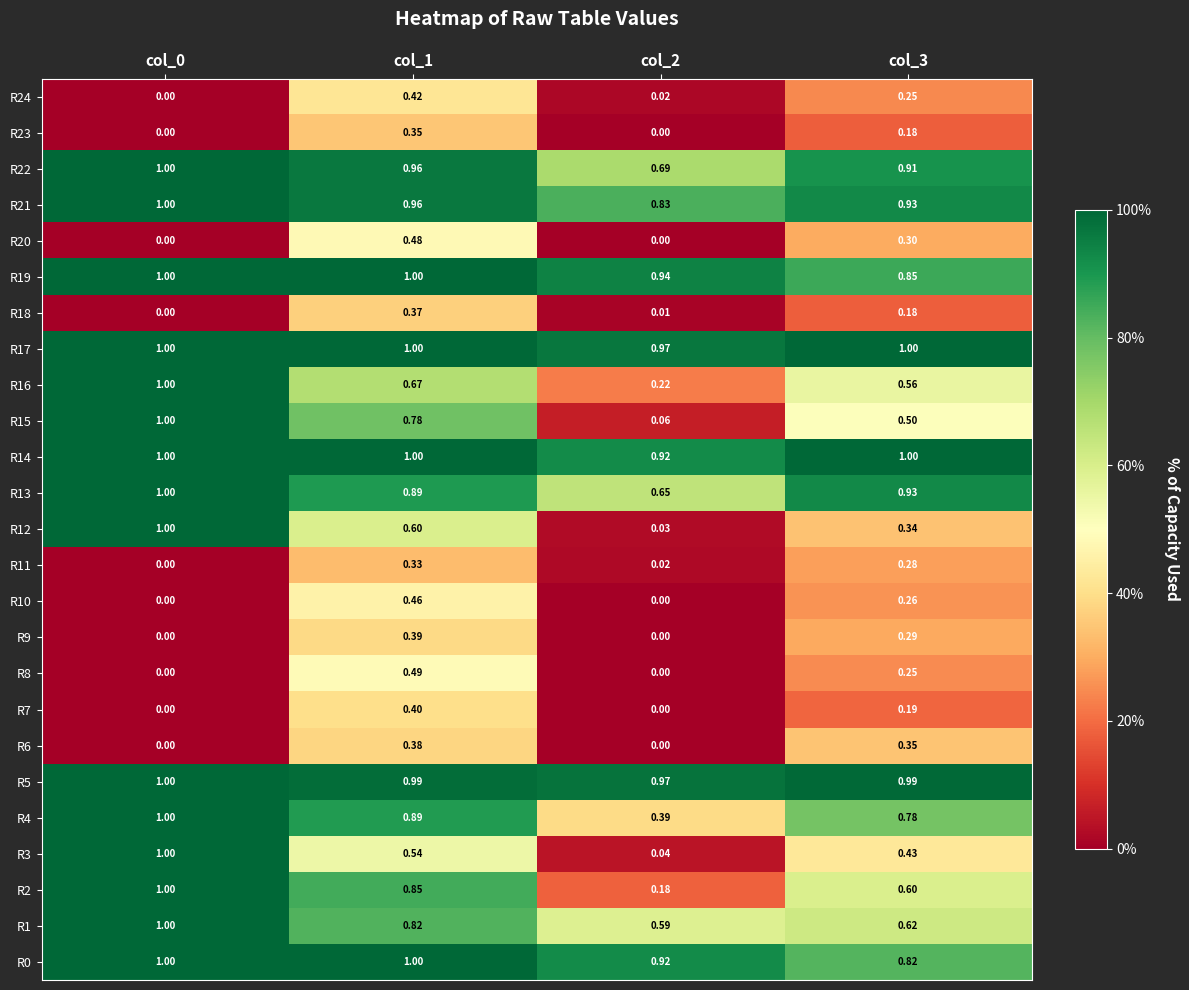

At how many categories does at least one series exceed 0?

4